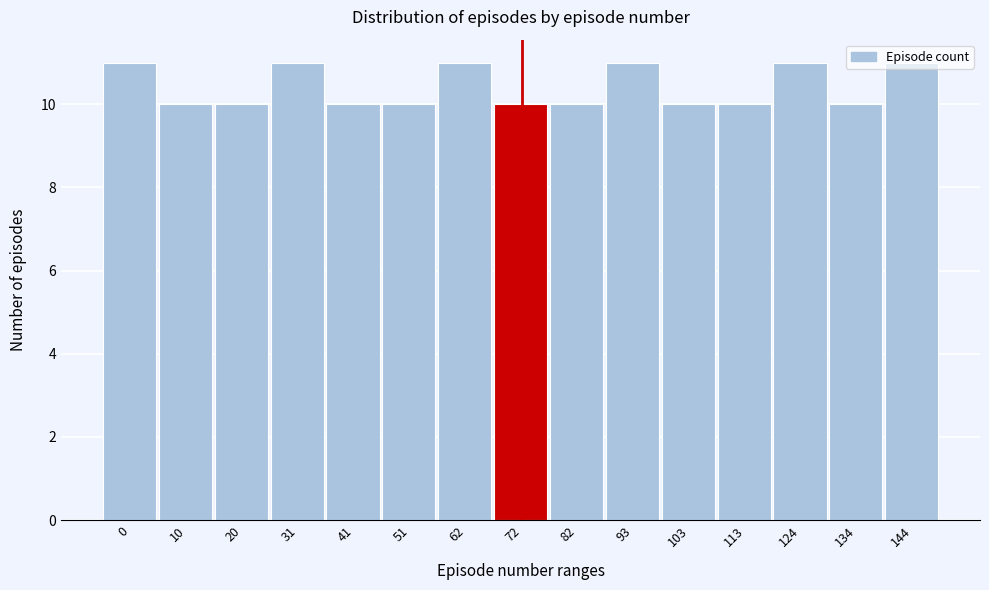

What is the value of the 7th bar from the left?

11